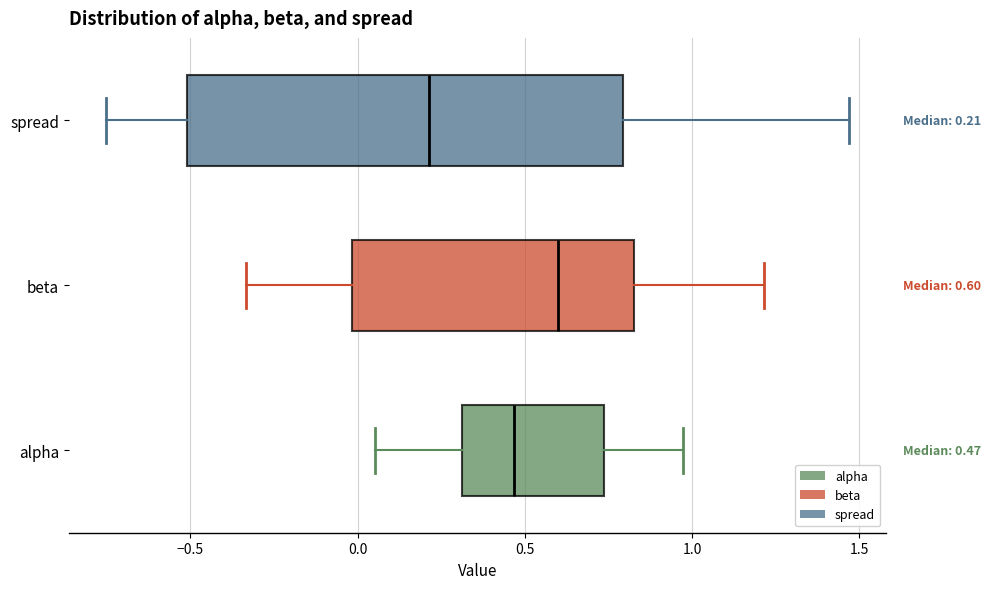

Which box has the furthest to the right median line?

beta